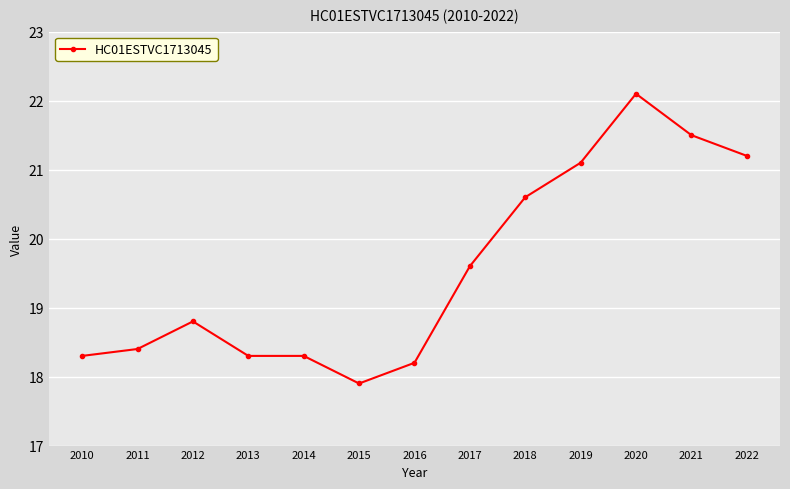

Count the number of values greater than 18.

12